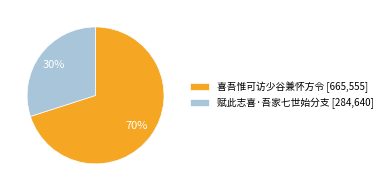

True or false: 赋此志喜·吾家七世始分支 accounts for 30% of the total.

True